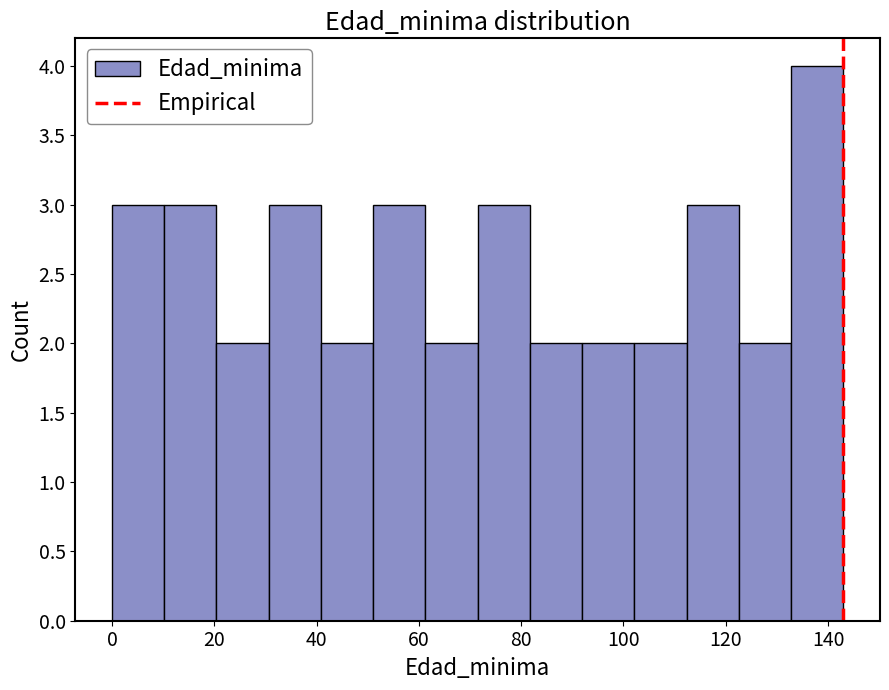

What is the height of the bar covering 112 to 122 on the x-axis? Neither the bar edges nor the heights are printed on the chart, so give them approximately, as read against the axes.

3